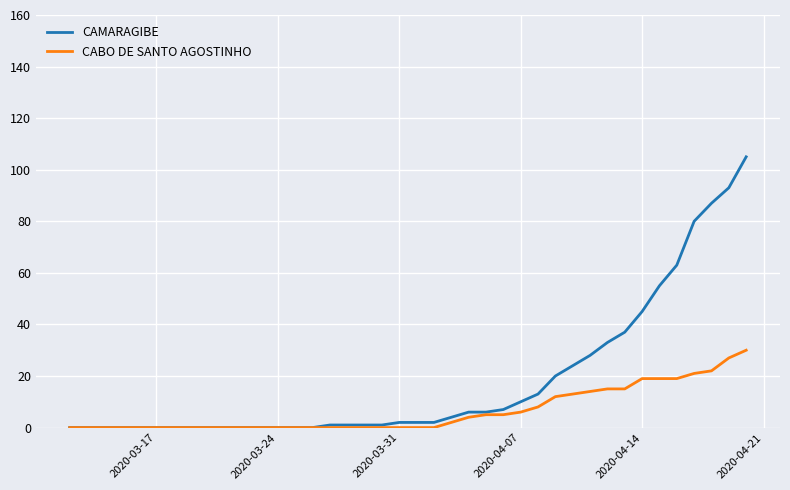

Which series has the largest total across all categories?

CAMARAGIBE